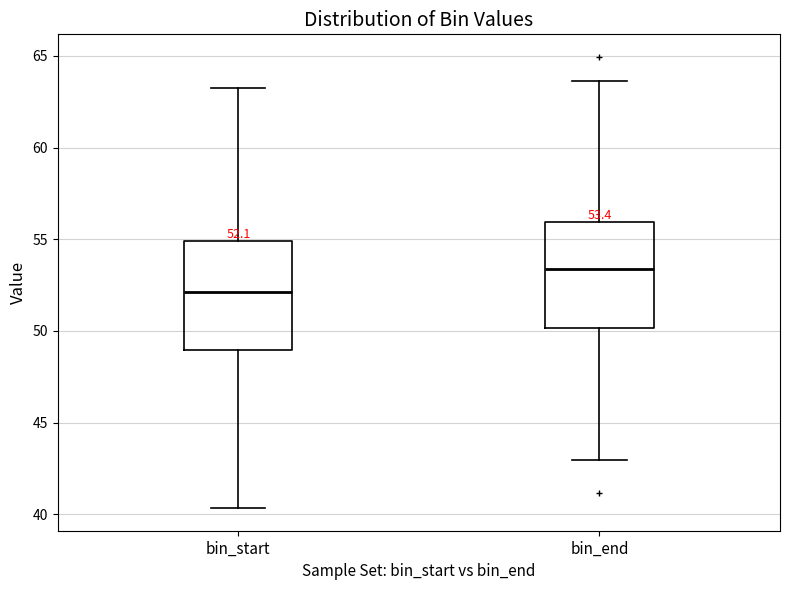

Which box's median line is the highest?

bin_end